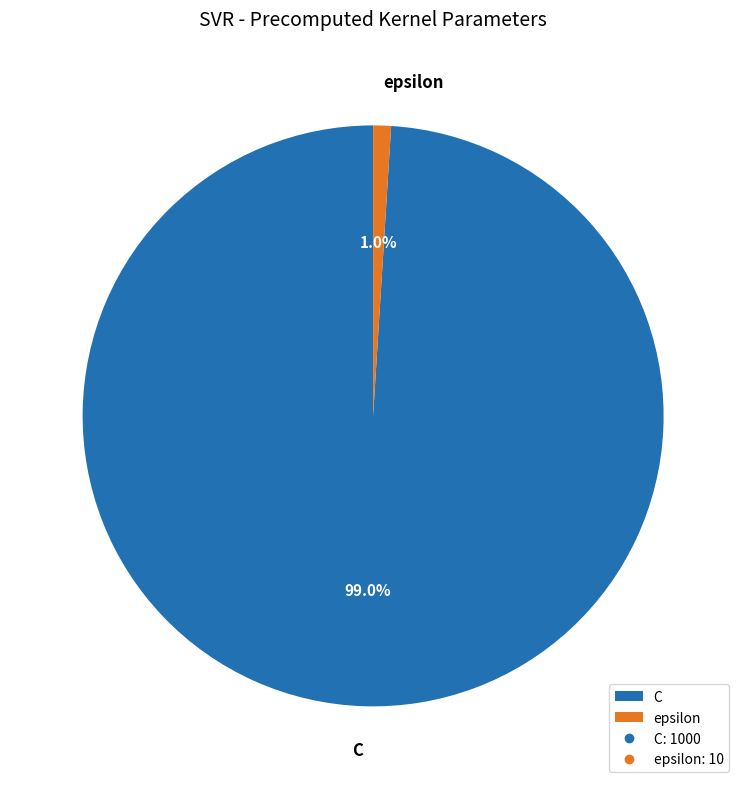

To the nearest percent, what is the average slice percentage?

50%